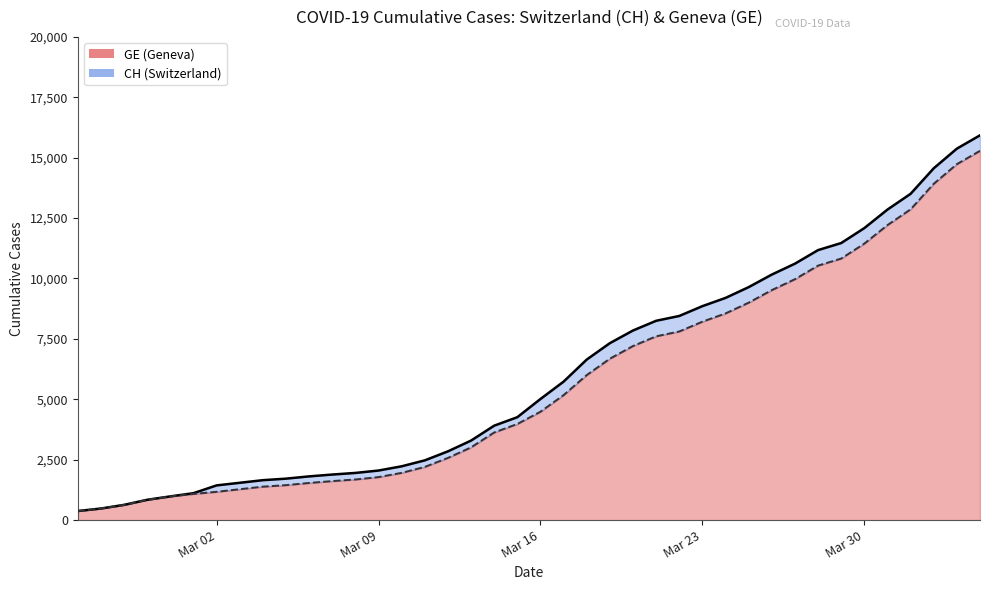

What are all the series names shown in the legend?

CH, GE